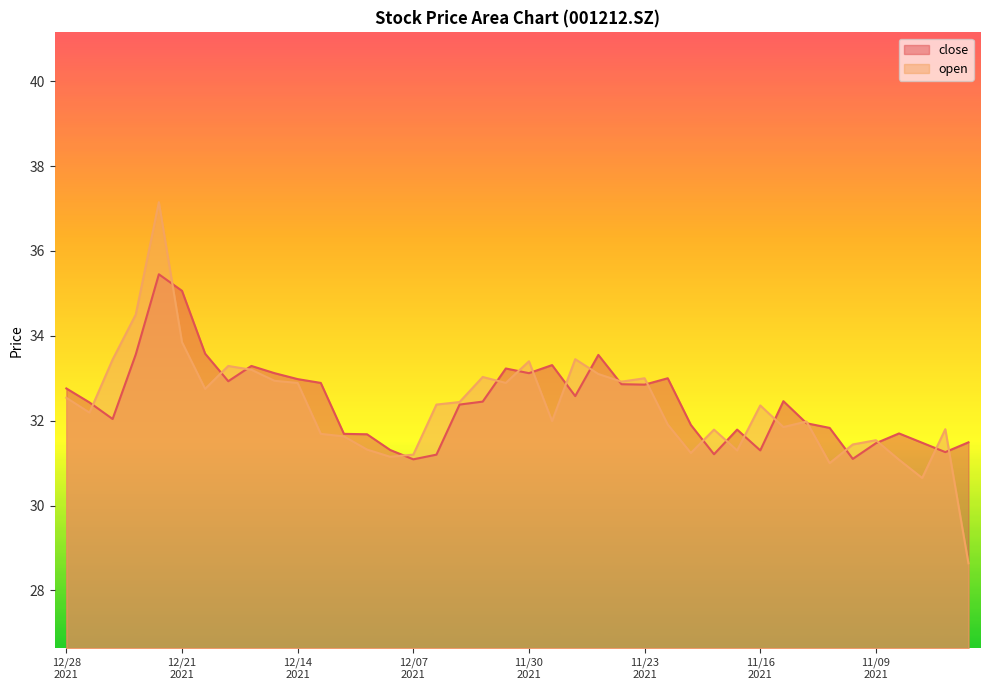

Is it true that close equals 32.4 at 20211227?

True